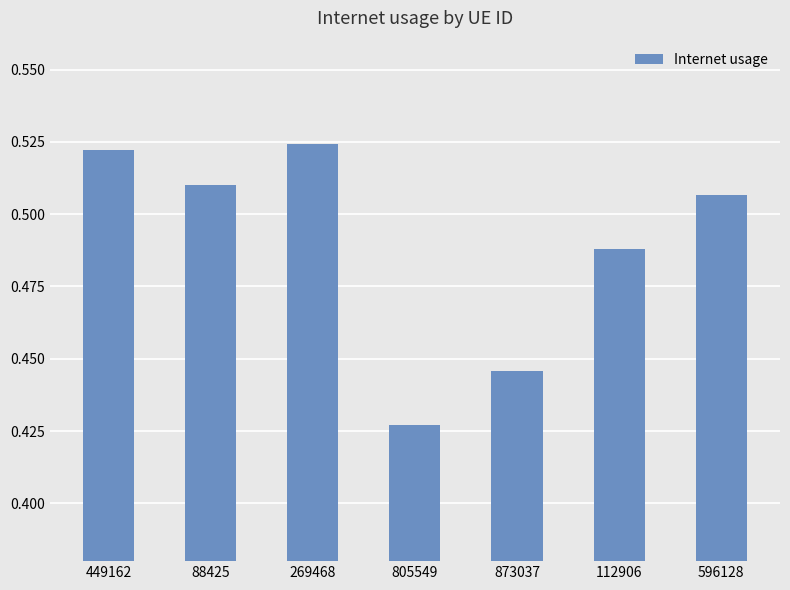

Does the chart contain any negative values?

No